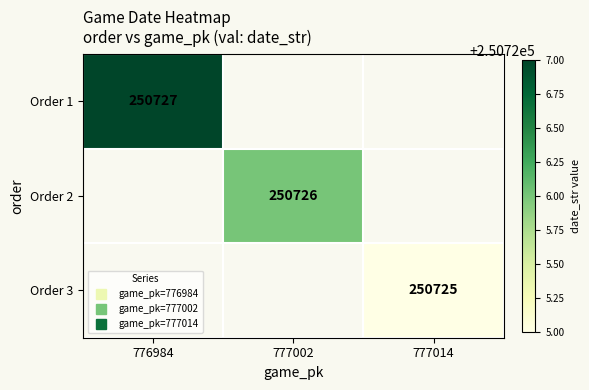

At how many categories does at least one series exceed 250725?

2